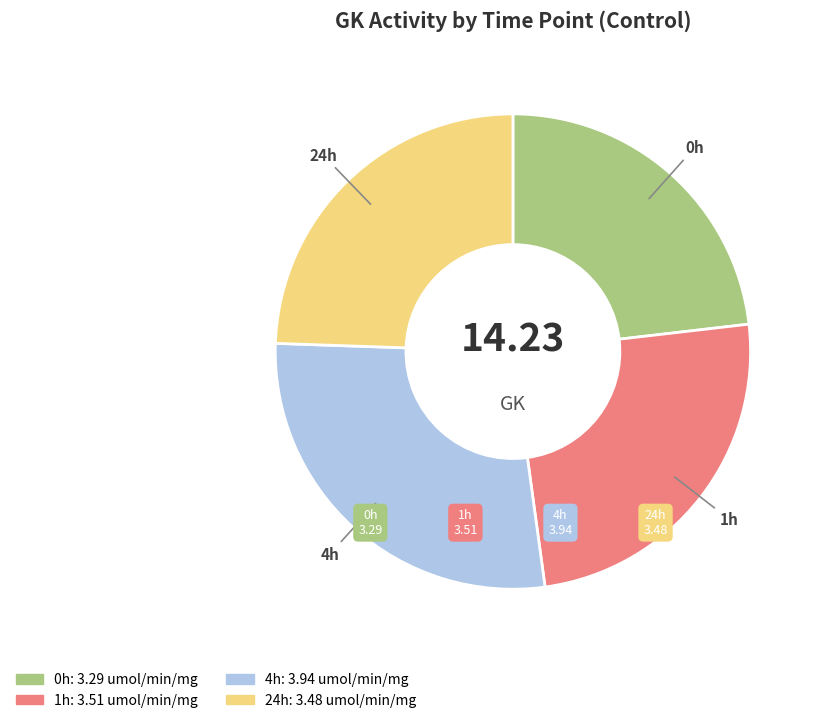

Is the sum of 0h and 24h greater than half?

No